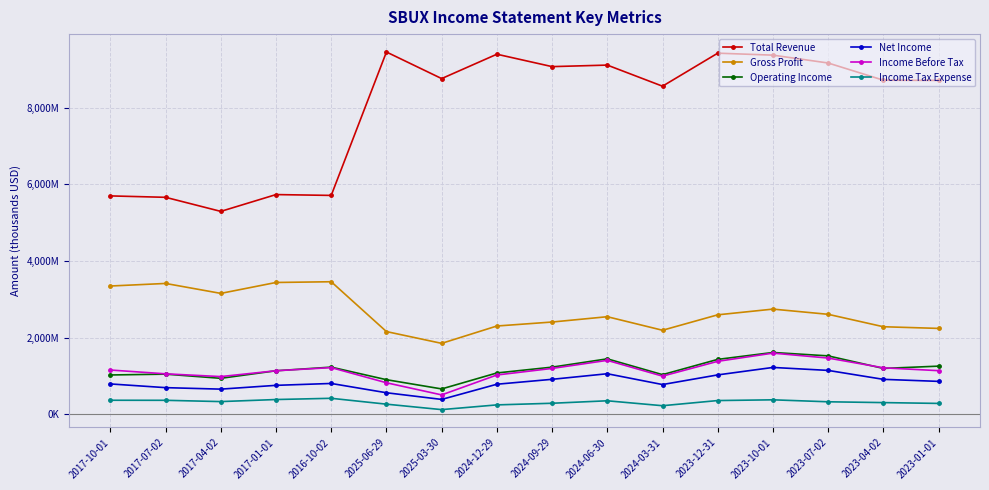

Is this an area chart (filled region under the line)?

No